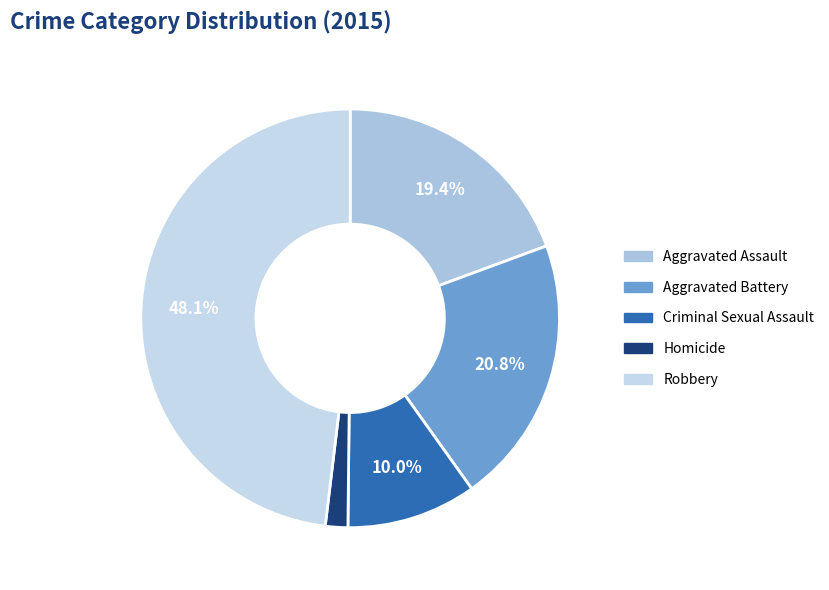

Count the number of slices in the pie.

5